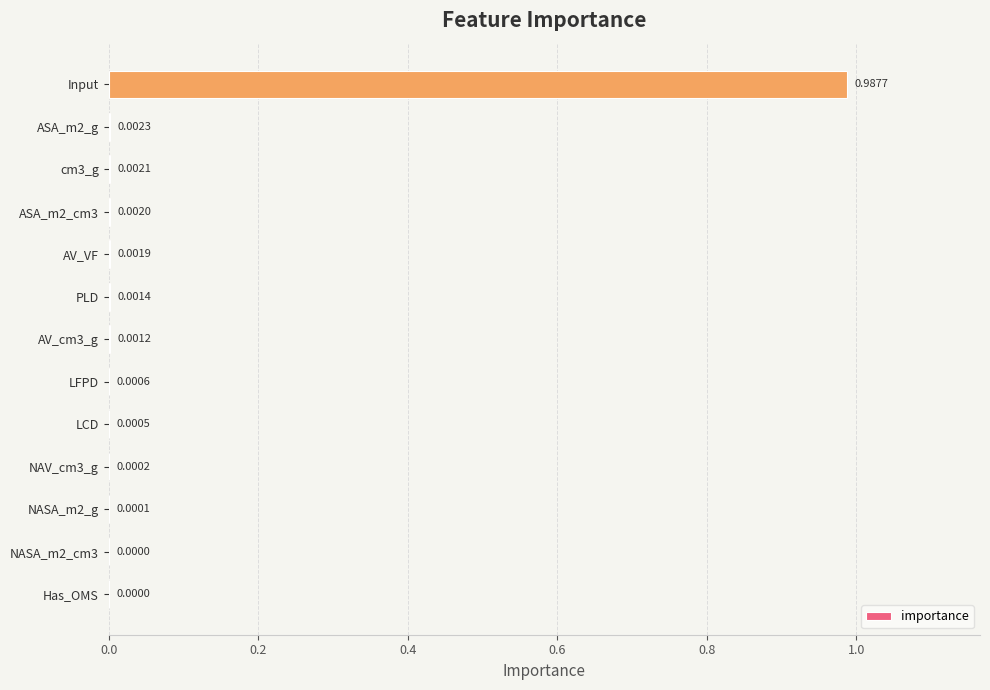

Between ASA_m2_g and Has_OMS, which is larger?

ASA_m2_g